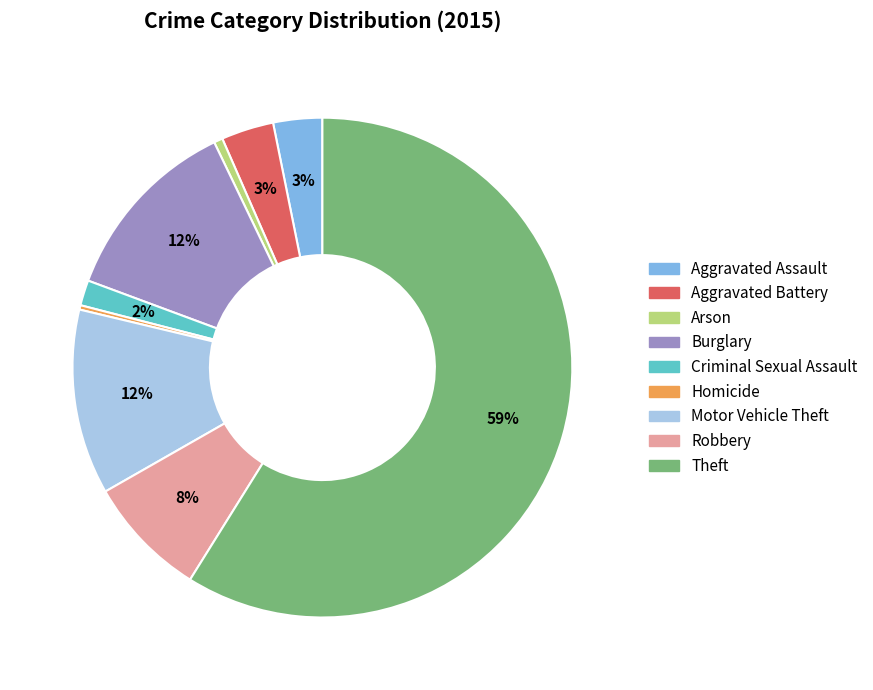

Between Theft and Arson, which is larger?

Theft